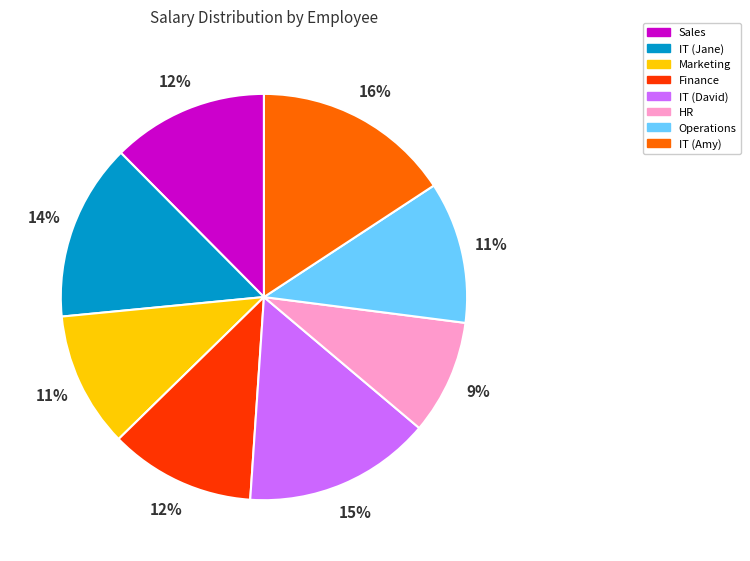

To the nearest percent, what portion does Finance represent?

12%